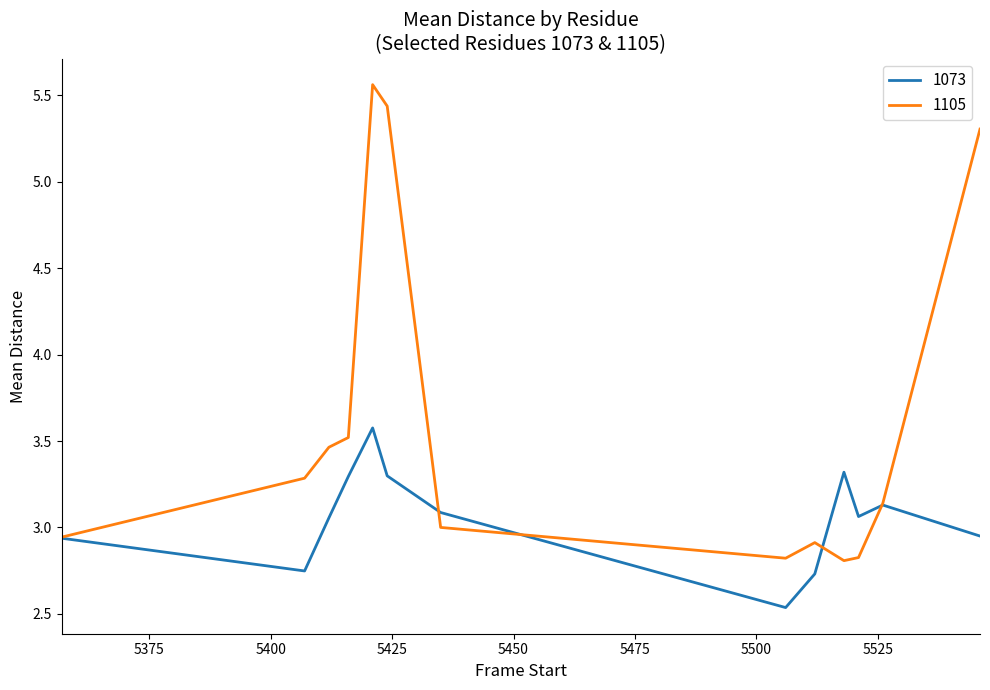

What is the average value of the 1105 series?

3.6